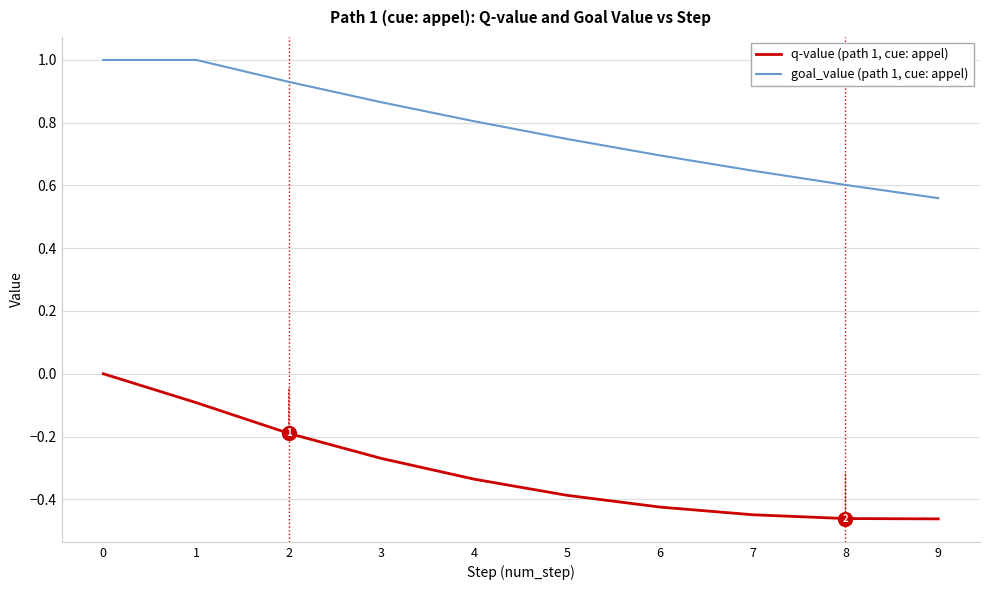

Which series has the largest total across all categories?

goal_value (path 1, cue: appel)